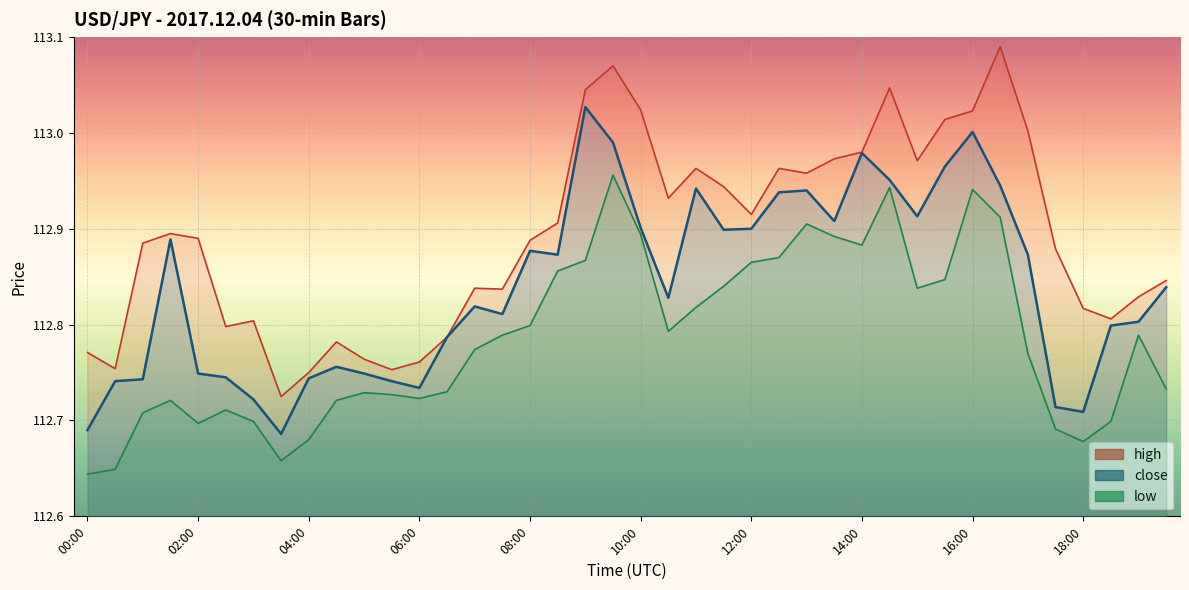

Reading left to right, extract all data points from this chart.

close: 112.7	112.7	112.7	112.9	112.7	112.7	112.7	112.7	112.7	112.8	112.7	112.7	112.7	112.8	112.8	112.8	112.9	112.9	113.0	113.0	112.9	112.8	112.9	112.9	112.9	112.9	112.9	112.9	113.0	113.0	112.9	113.0	113.0	112.9	112.9	112.7	112.7	112.8	112.8	112.8
high: 112.8	112.8	112.9	112.9	112.9	112.8	112.8	112.7	112.8	112.8	112.8	112.8	112.8	112.8	112.8	112.8	112.9	112.9	113.0	113.1	113.0	112.9	113.0	112.9	112.9	113.0	113.0	113.0	113.0	113.0	113.0	113.0	113.0	113.1	113.0	112.9	112.8	112.8	112.8	112.8
low: 112.6	112.6	112.7	112.7	112.7	112.7	112.7	112.7	112.7	112.7	112.7	112.7	112.7	112.7	112.8	112.8	112.8	112.9	112.9	113.0	112.9	112.8	112.8	112.8	112.9	112.9	112.9	112.9	112.9	112.9	112.8	112.8	112.9	112.9	112.8	112.7	112.7	112.7	112.8	112.7